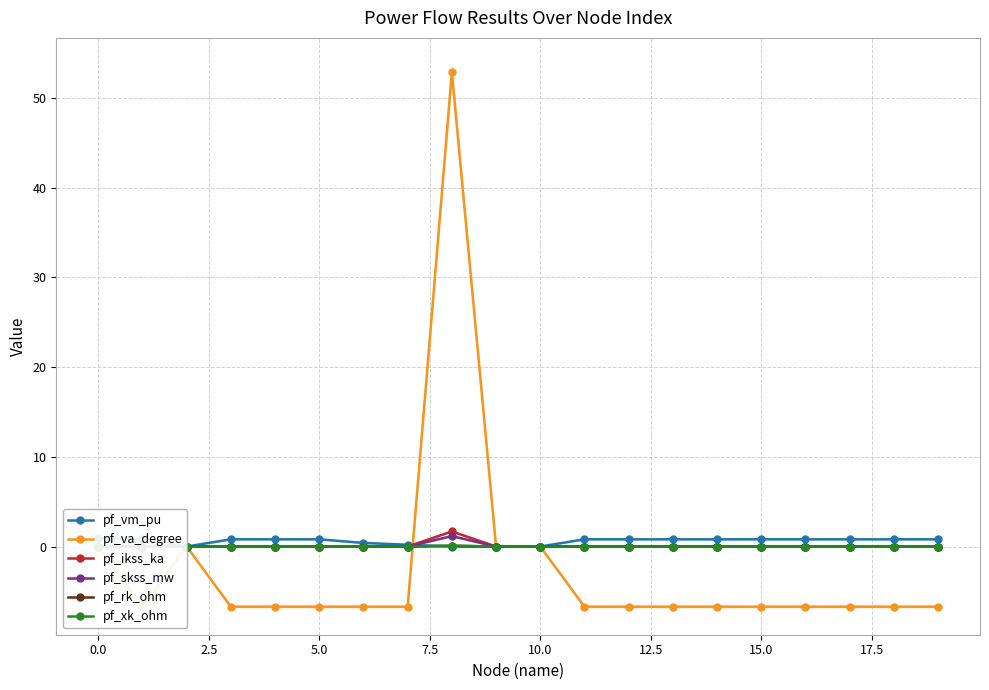

List the series in order of their peak value, lowest first.

pf_rk_ohm, pf_xk_ohm, pf_vm_pu, pf_skss_mw, pf_ikss_ka, pf_va_degree